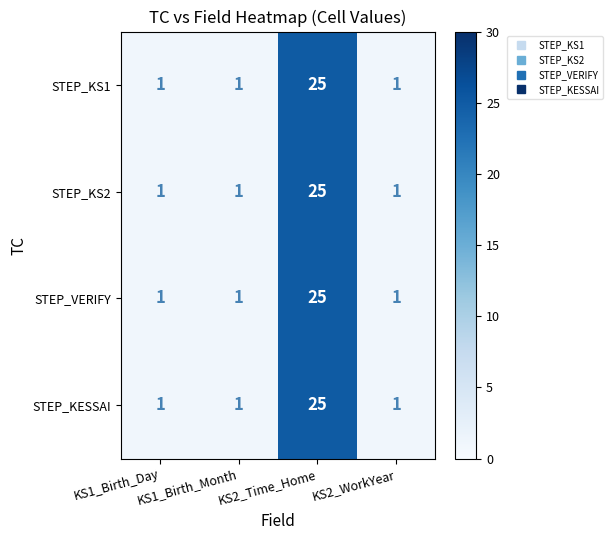

The STEP_KS1 series shows 1 at KS2_WorkYear. True or false?

True